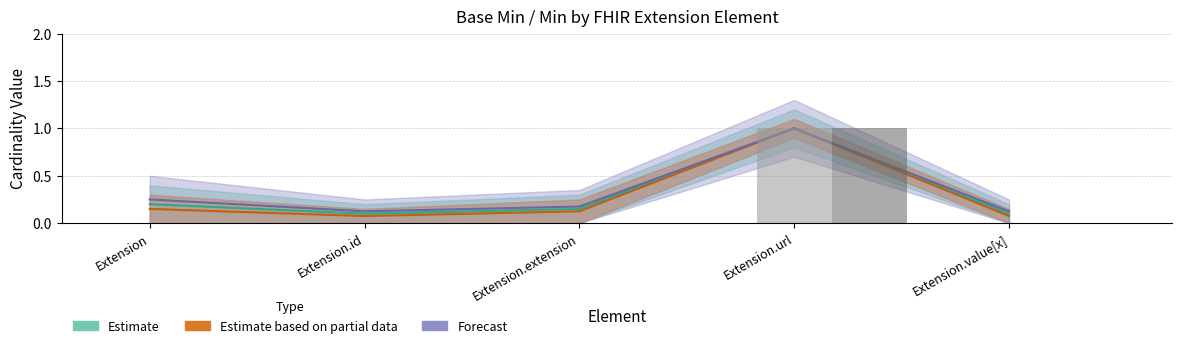

Where is Min nearest to the value 0?

Extension